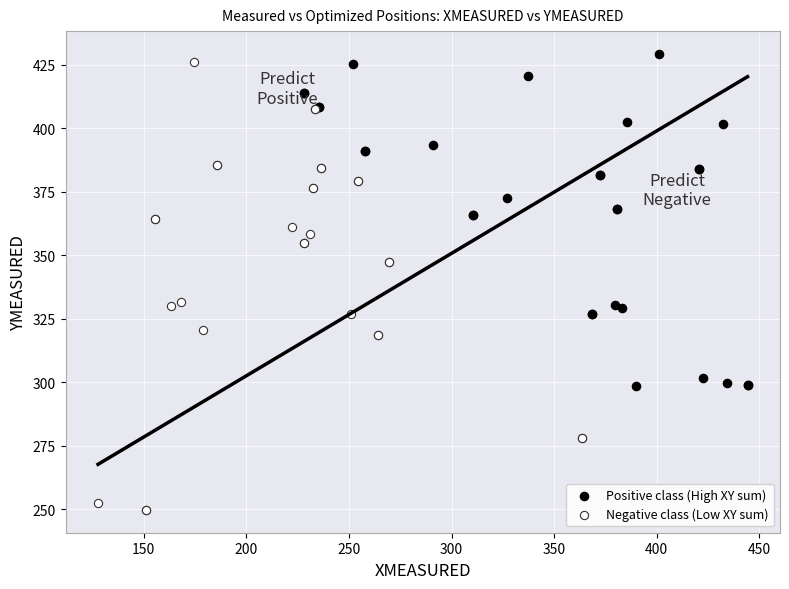

Which series has the largest Y range (max minus min)?

Negative class (Low XY sum)